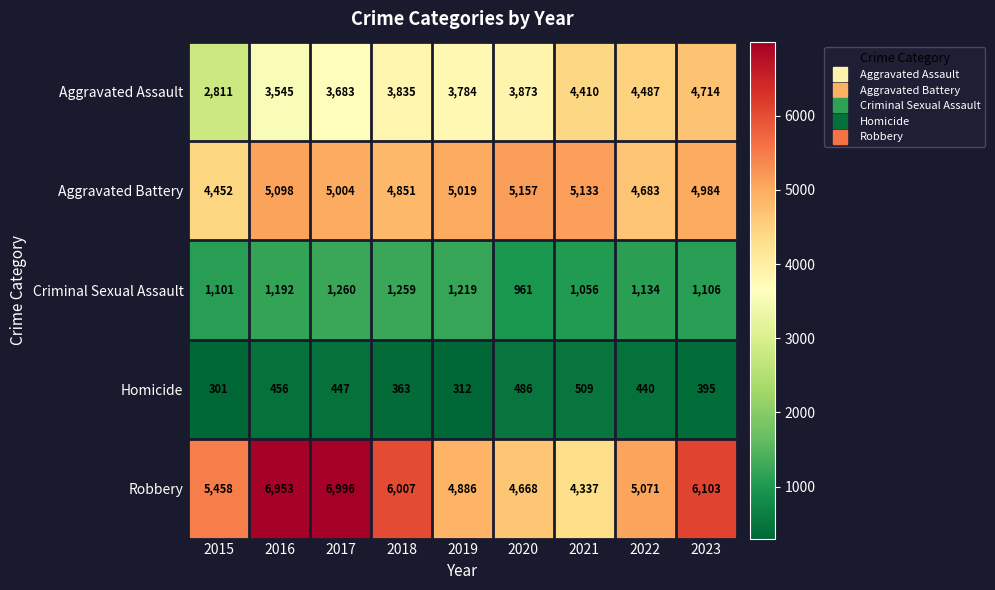

What is the difference between the highest and lowest values at 2018?

5644